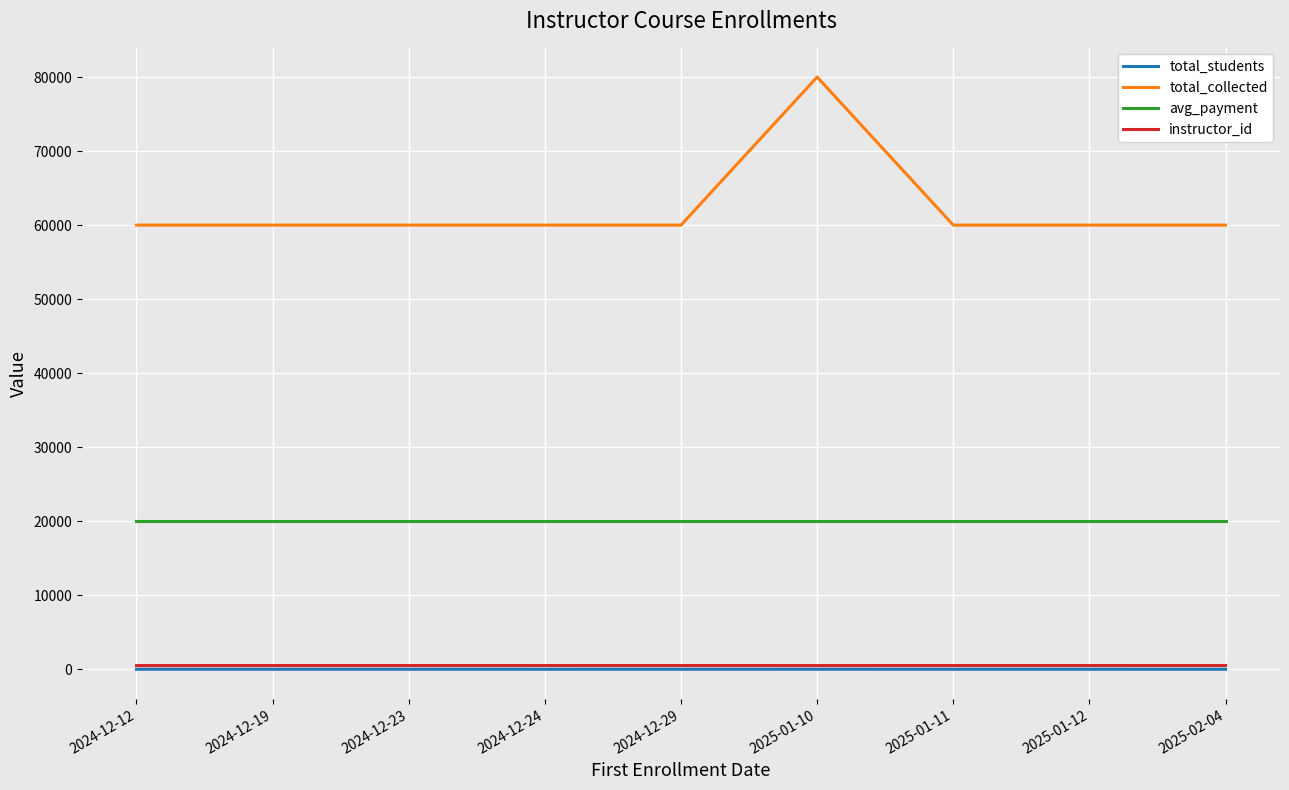

Which series has the largest range (max minus min)?

total_collected